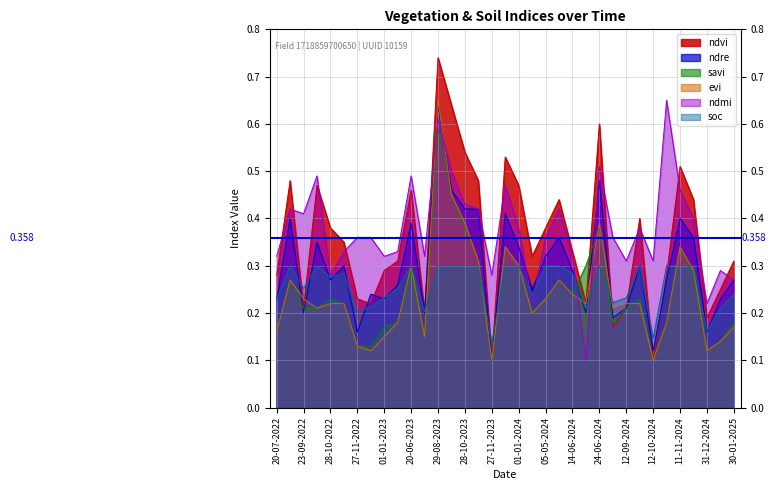

Is it true that ndmi equals 0.7 at 11-12-2024?

False